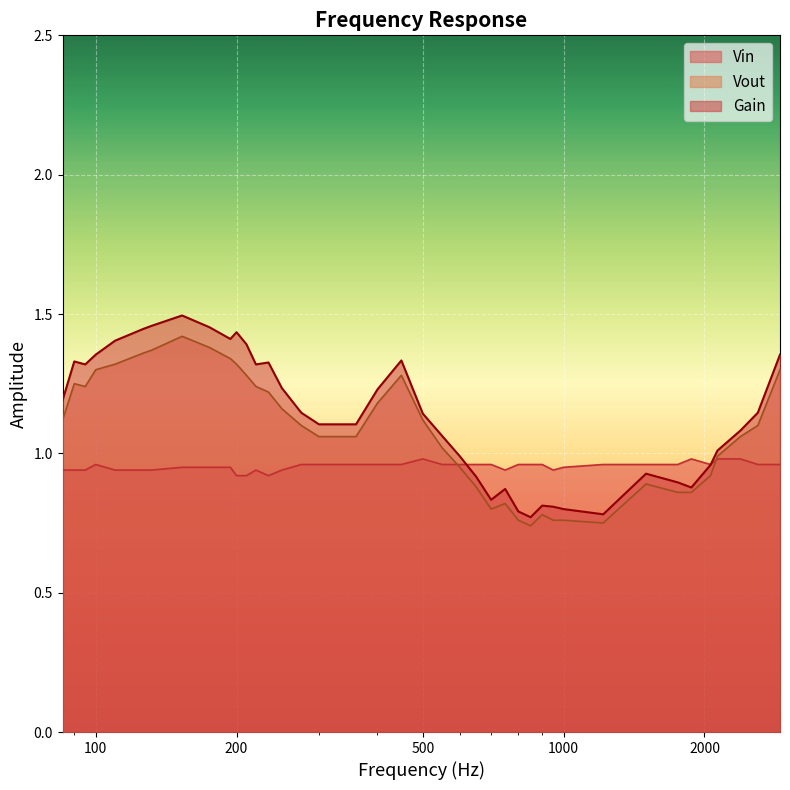

Which series has the widest spread of values?

Gain